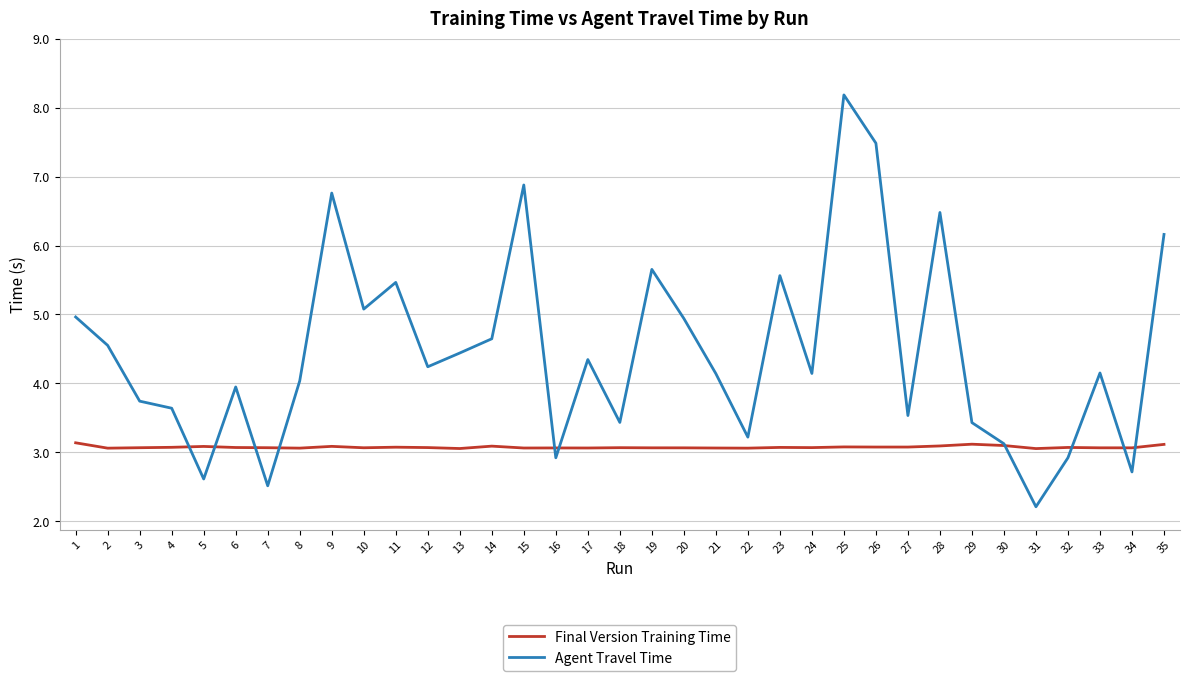

What is the maximum value for Agent Travel Time?

8.2